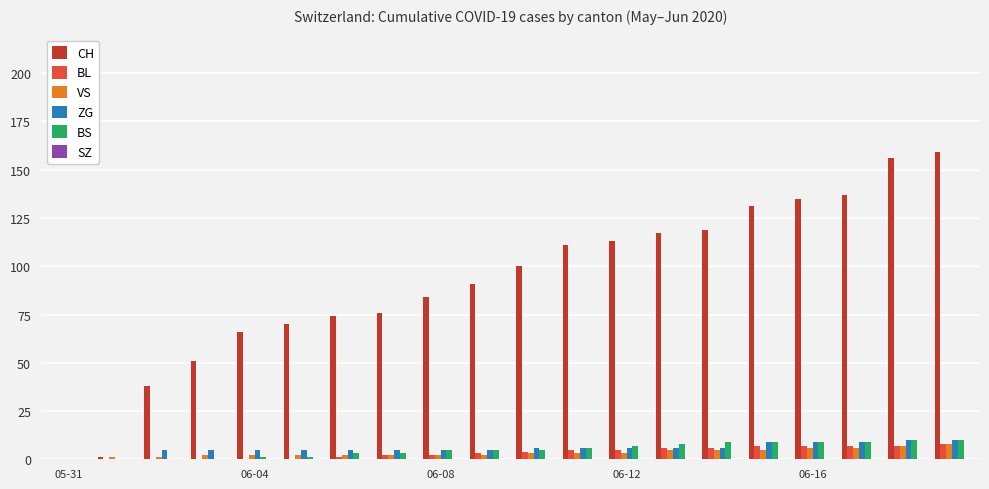

What is the maximum value shown in the chart?

159